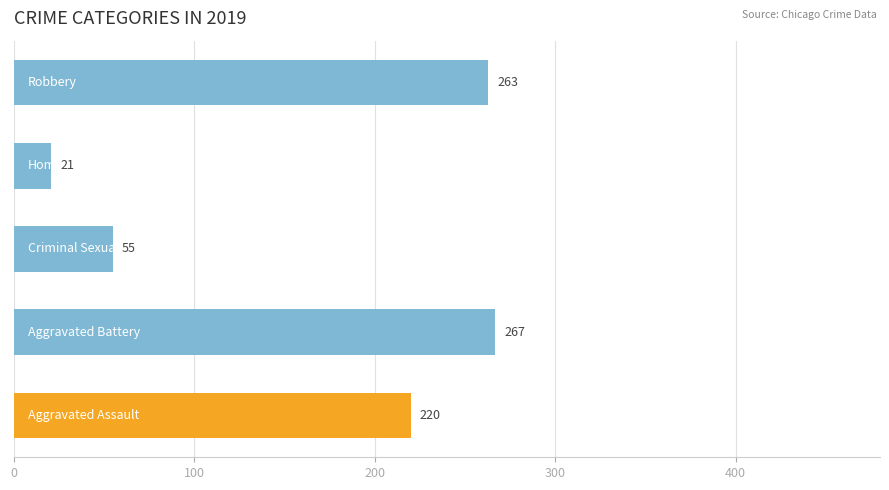

How many values are below 220?

2